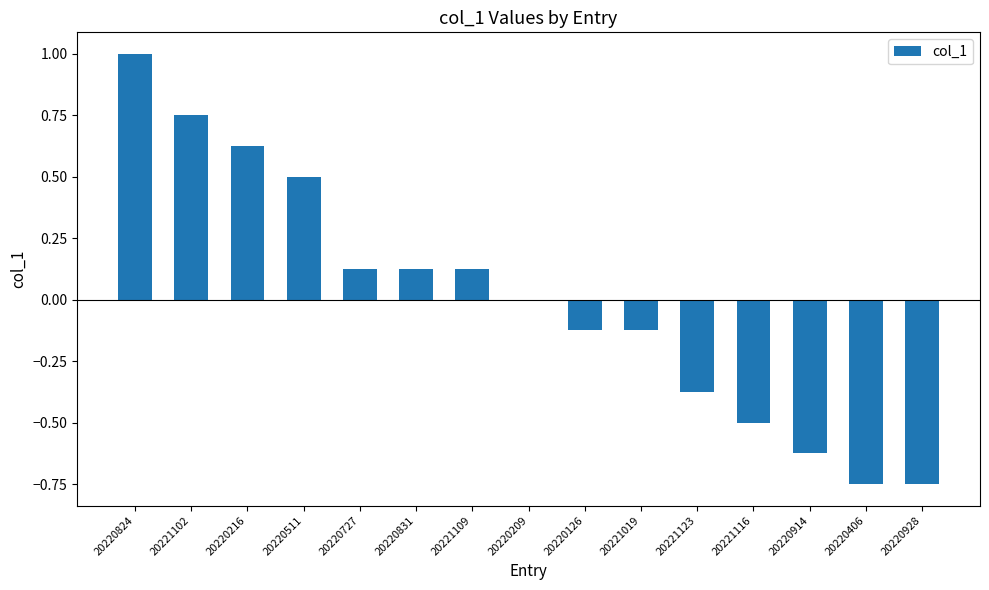

Which has a higher value, 20220914 or 20221123?

20221123